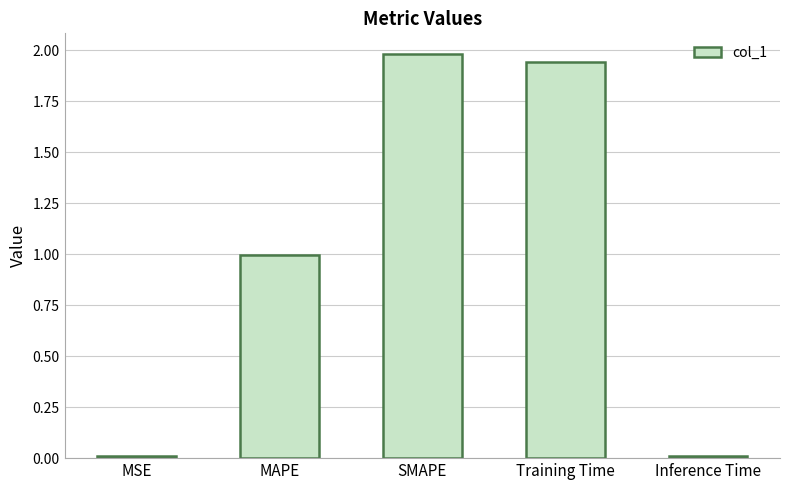

Are the bars grouped side by side (vs. stacked)?

No